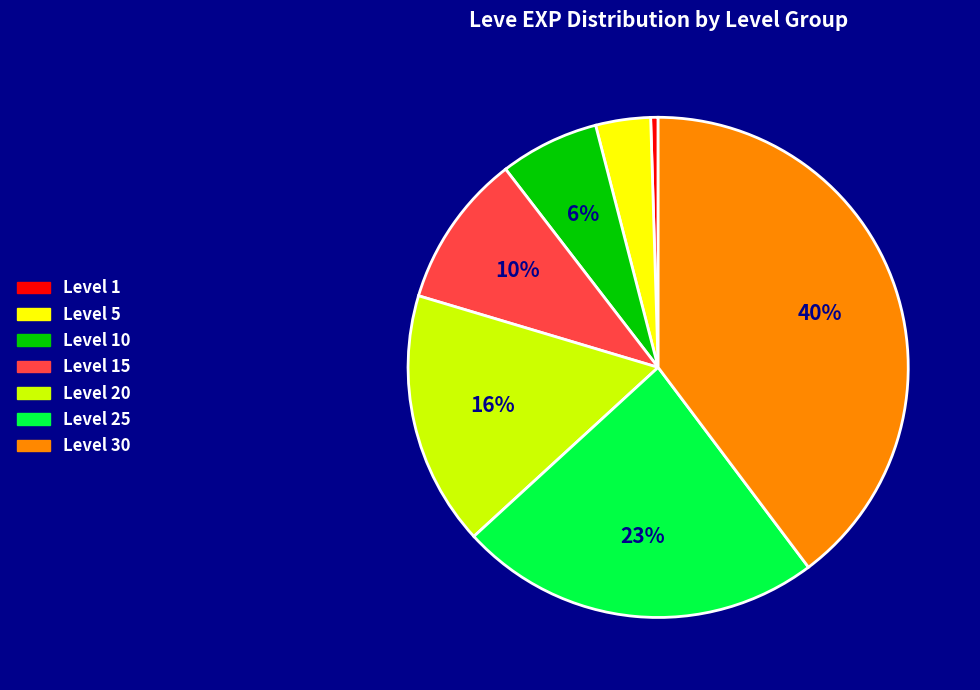

To the nearest percent, what is the average slice percentage?

14%